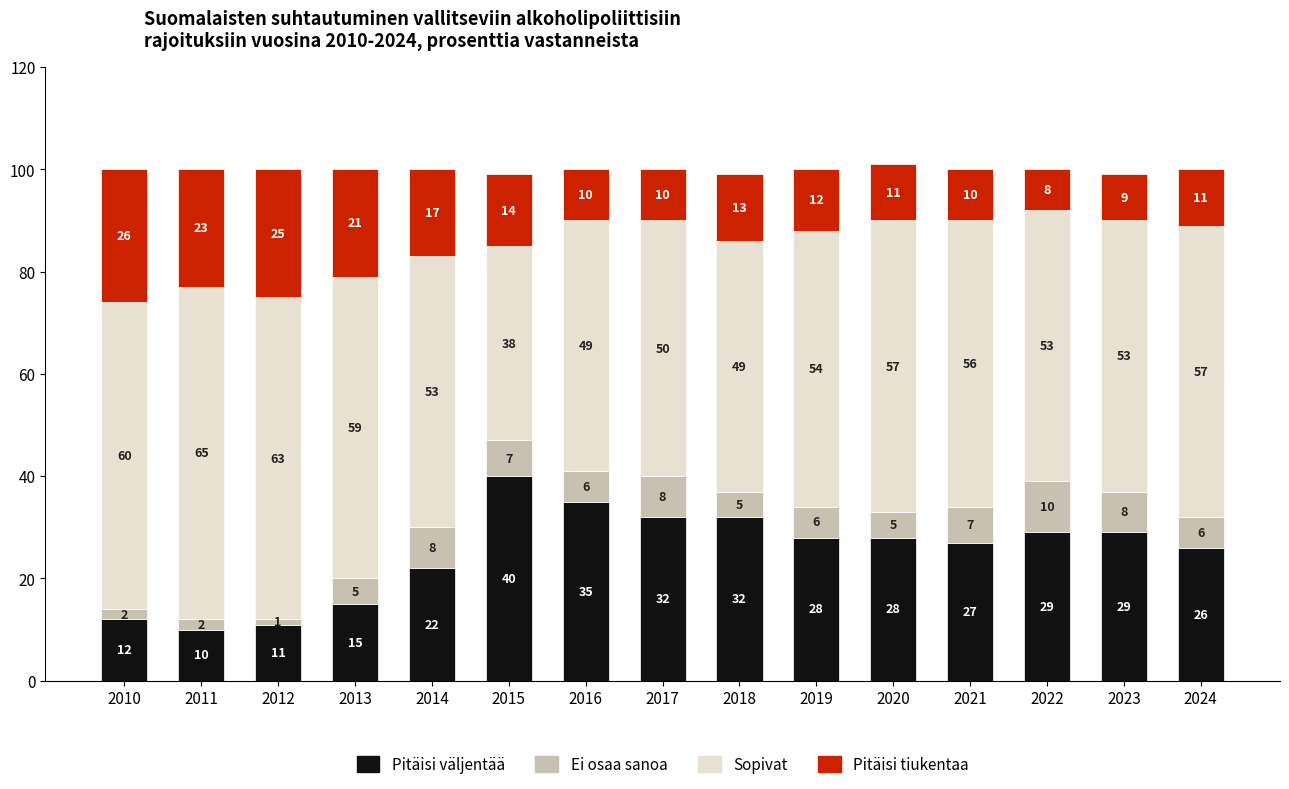

Where does the Pitäisi väljentää series first go above 28?

2015